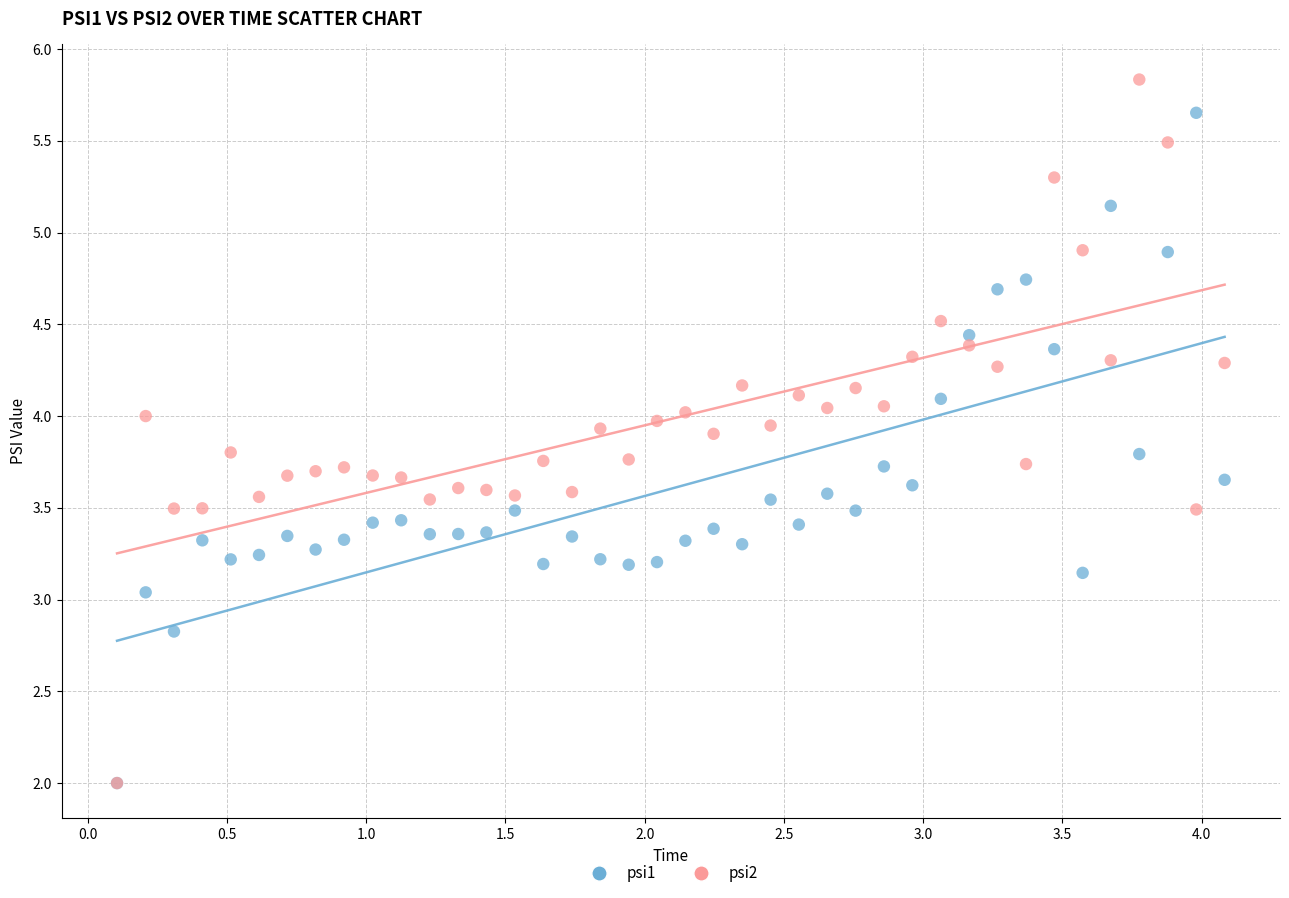

Which series reaches the maximum Y coordinate?

psi2